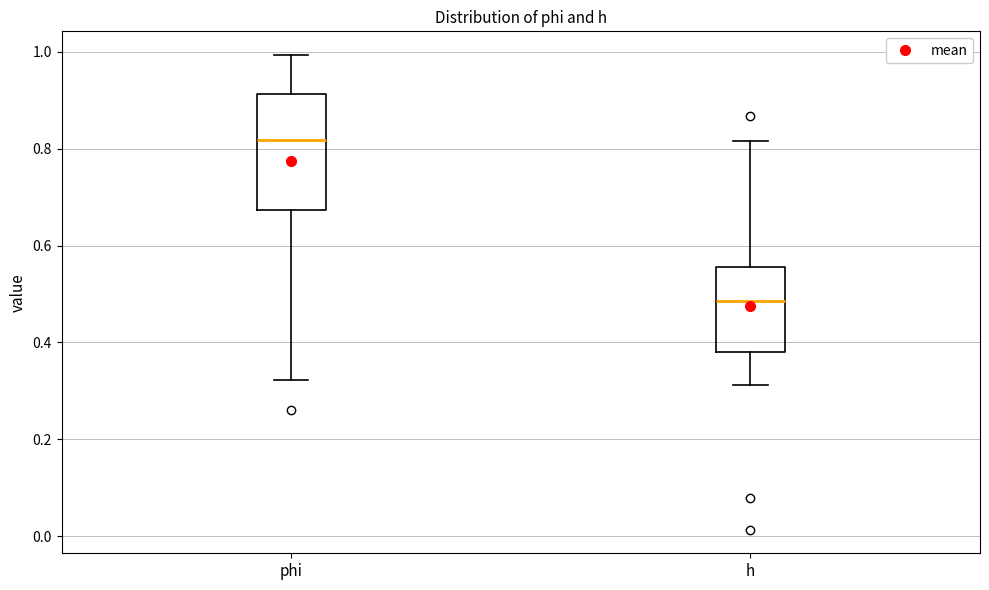

Where does the median line of the box for phi sit on the y-axis? The values are not printed on the chart, so give them approximately, as read against the axis.

0.82